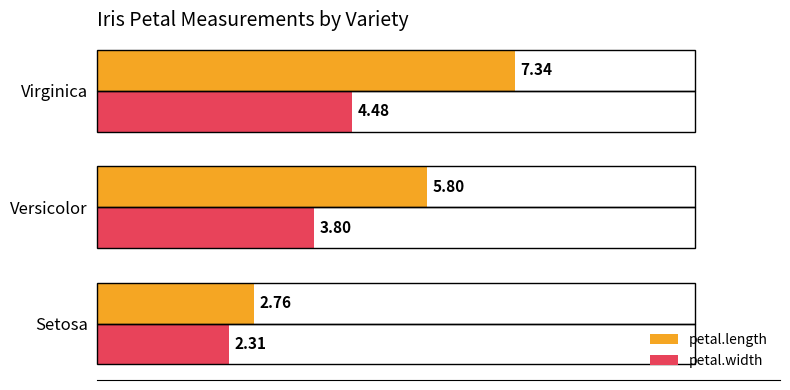

At which category is the sum across all series the highest?

Virginica